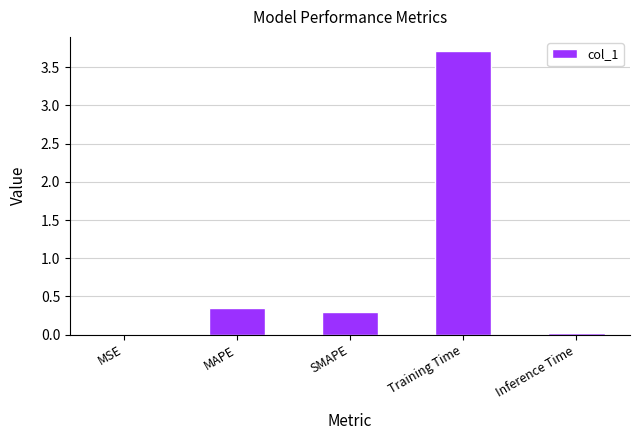

What value does the data have at Training Time?

3.7